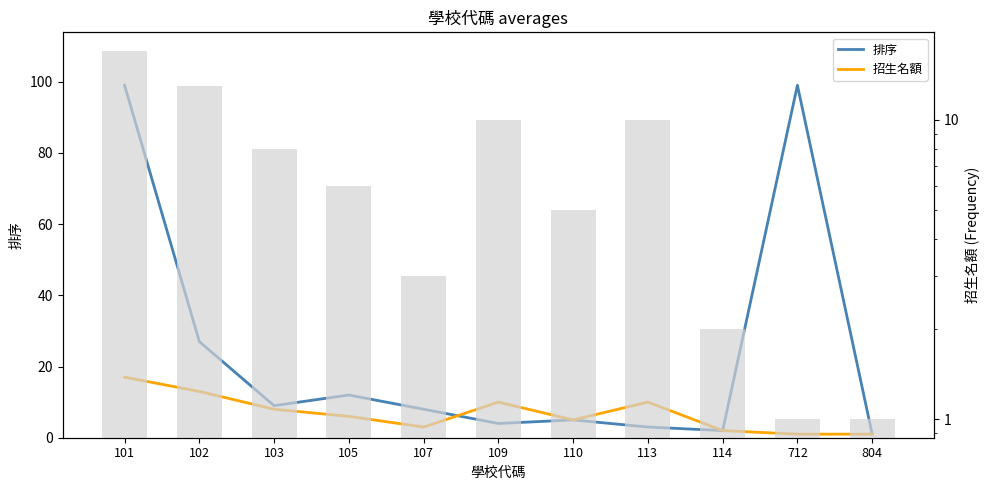

The value of 排序 at 103 is 13. True or false?

False